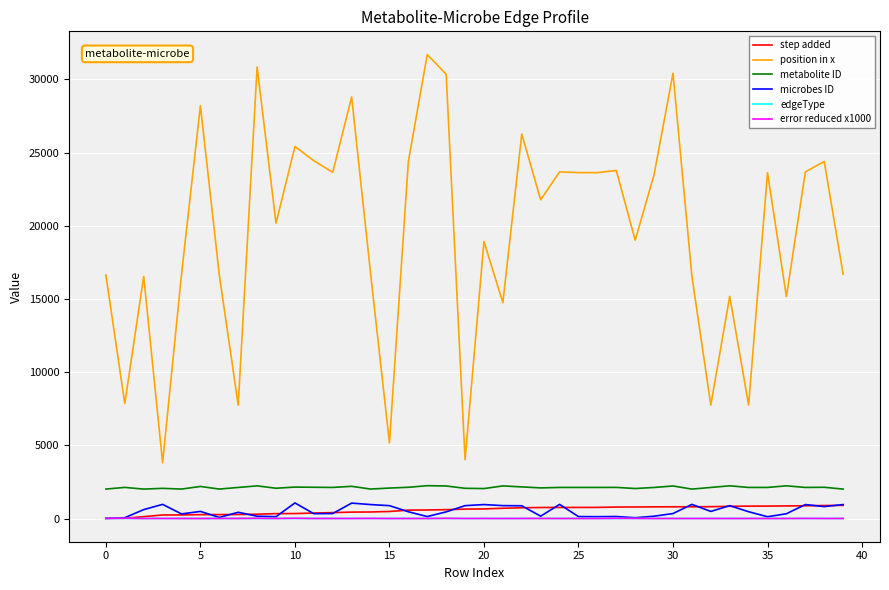

Which series has the largest range (max minus min)?

position in x